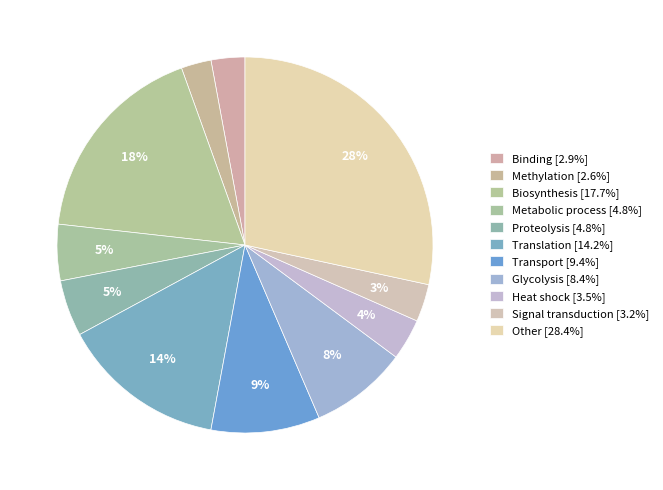

Does any single category account for the majority?

No